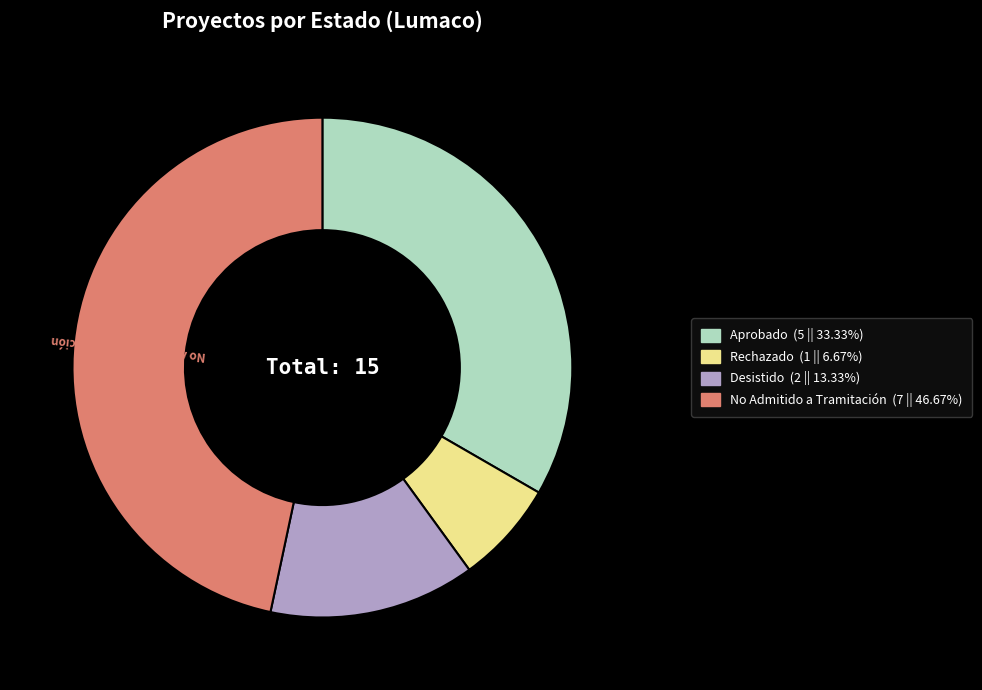

Is there a majority slice in this chart?

No